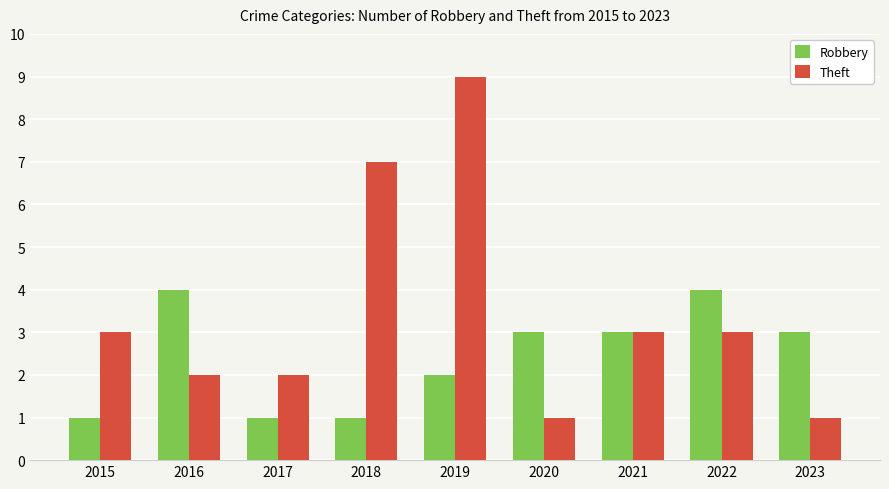

At which label does Robbery first exceed 3?

2016